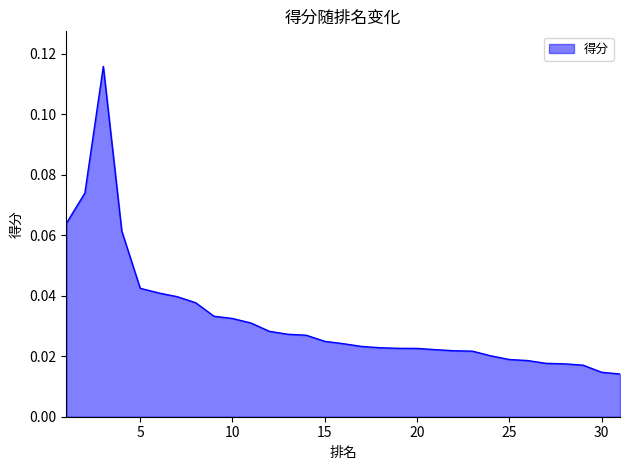

Does the chart display data point markers on the line(s)?

No